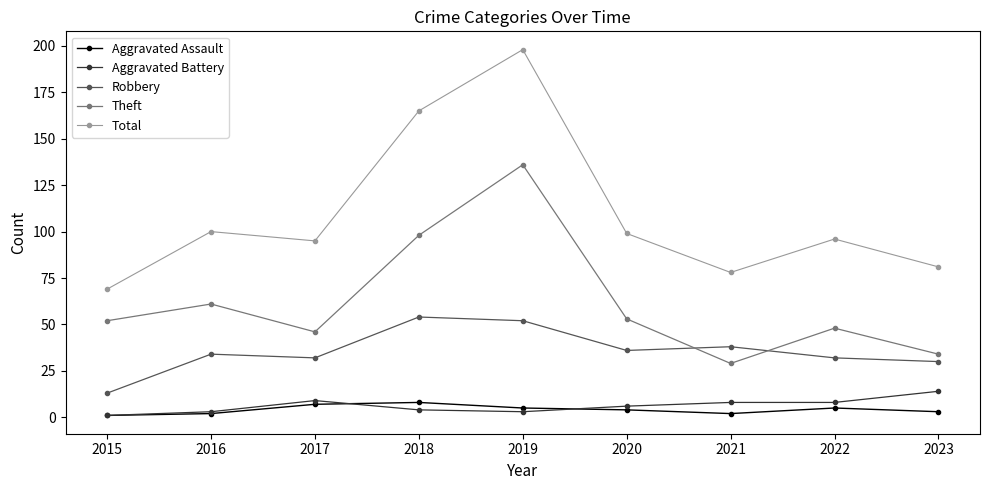

True or false: Robbery and Aggravated Battery intersect in this chart.

False